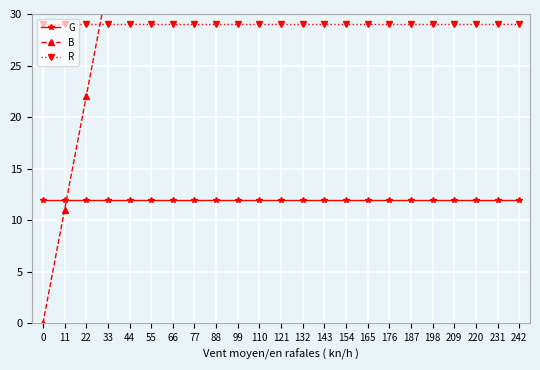

At which category is the sum across all series the highest?

242